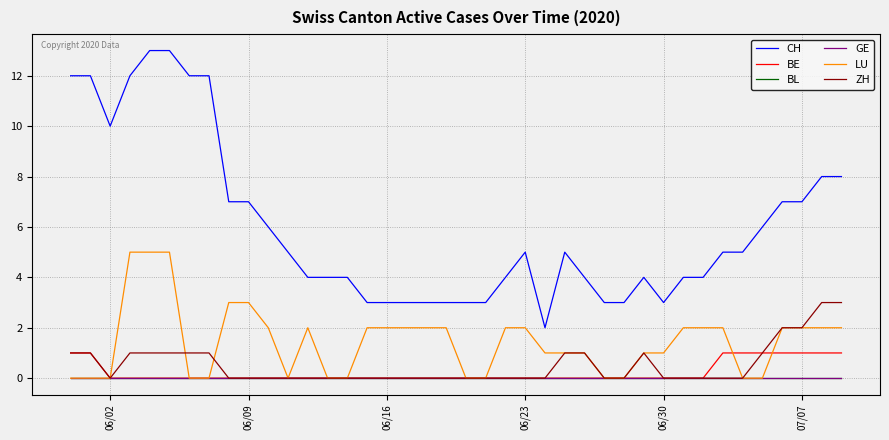

Does the chart display data point markers on the line(s)?

No